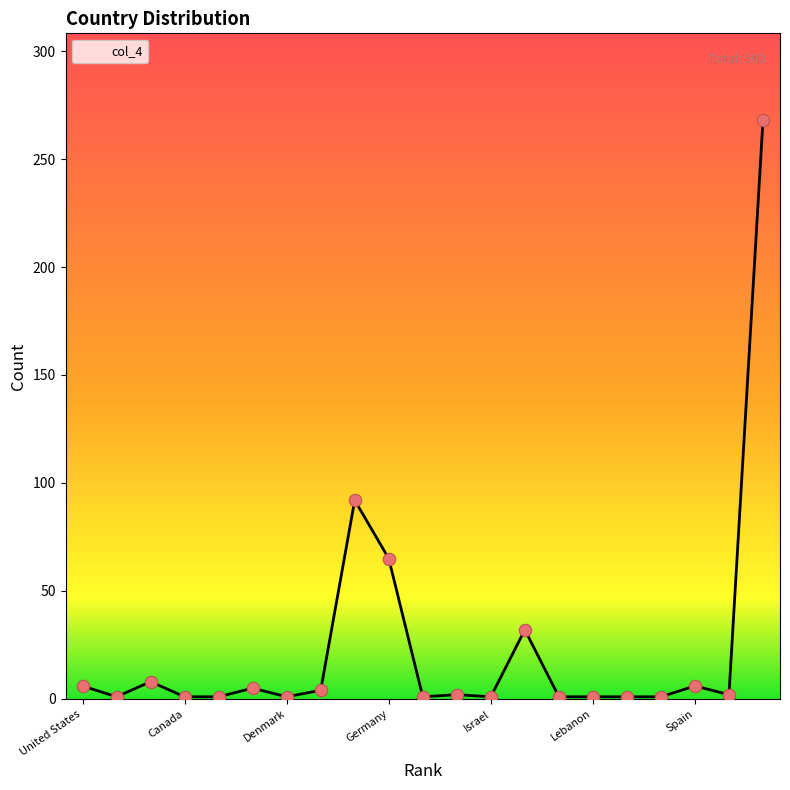

What is the maximum value shown in the chart?

268